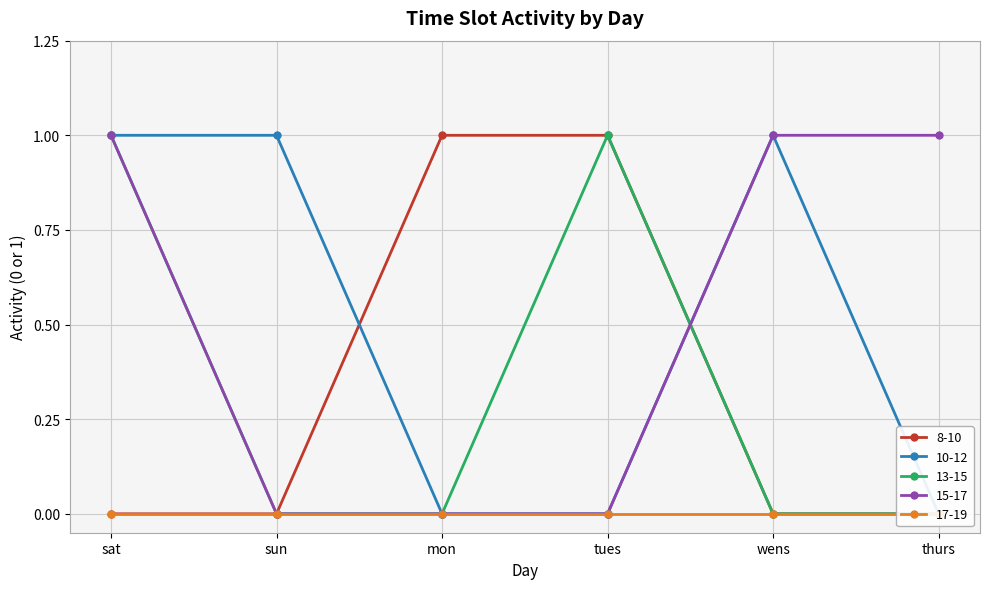

What is the value of the 15-17 point at the 6th from the left?

1